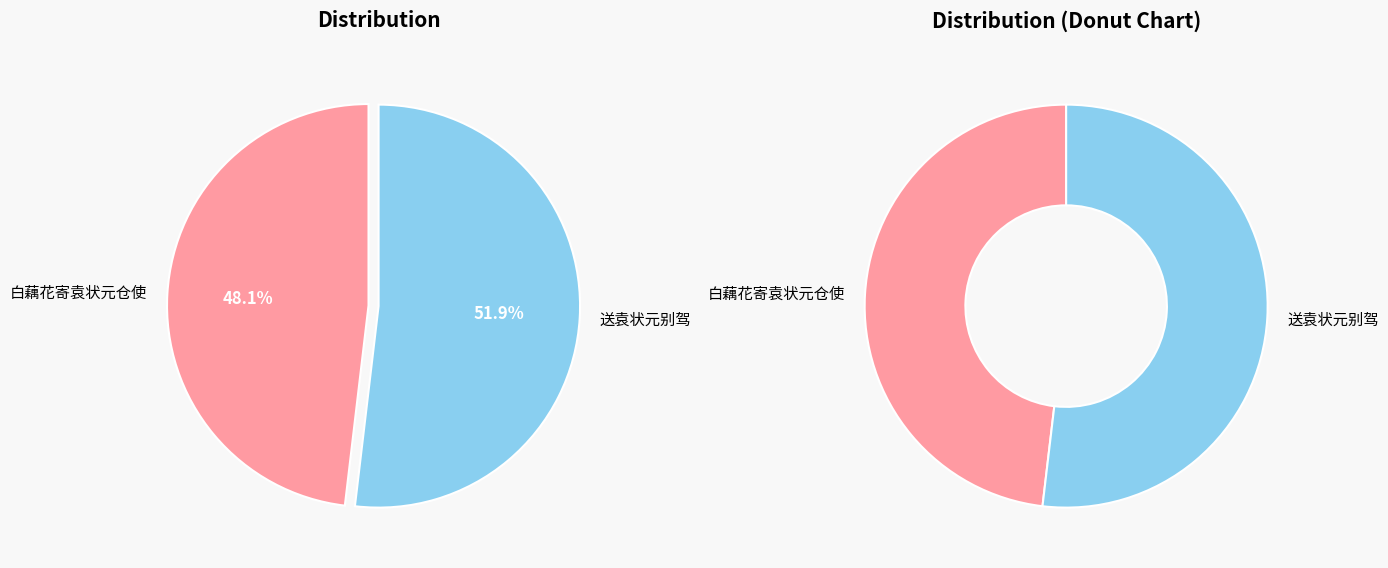

How many segments does this pie chart have?

2